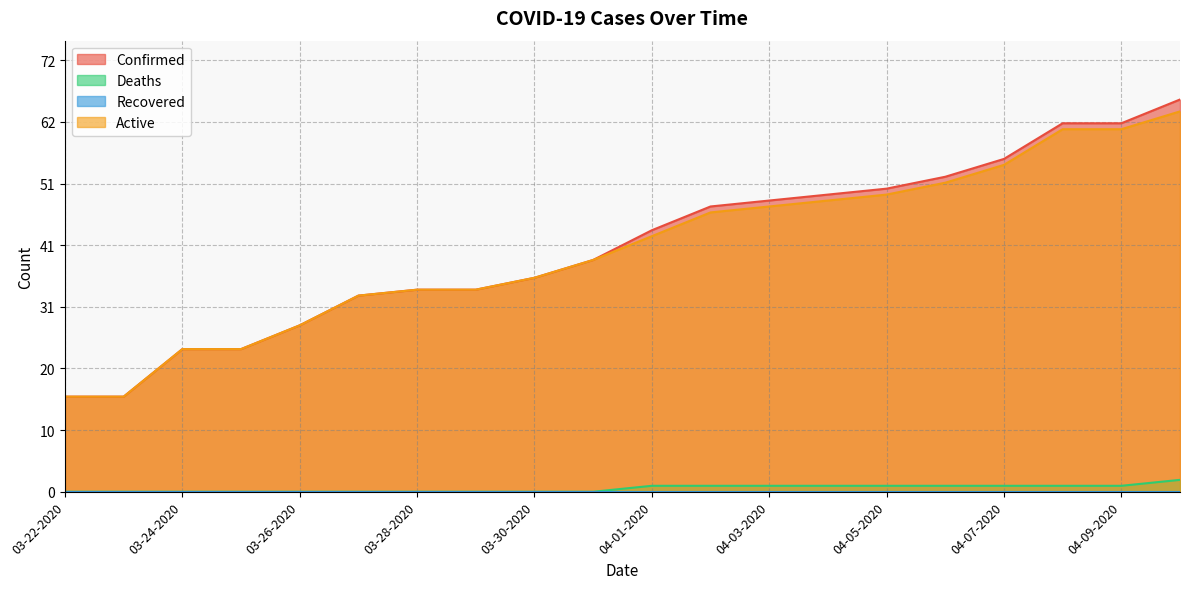

Does the chart display data point markers on the line(s)?

No